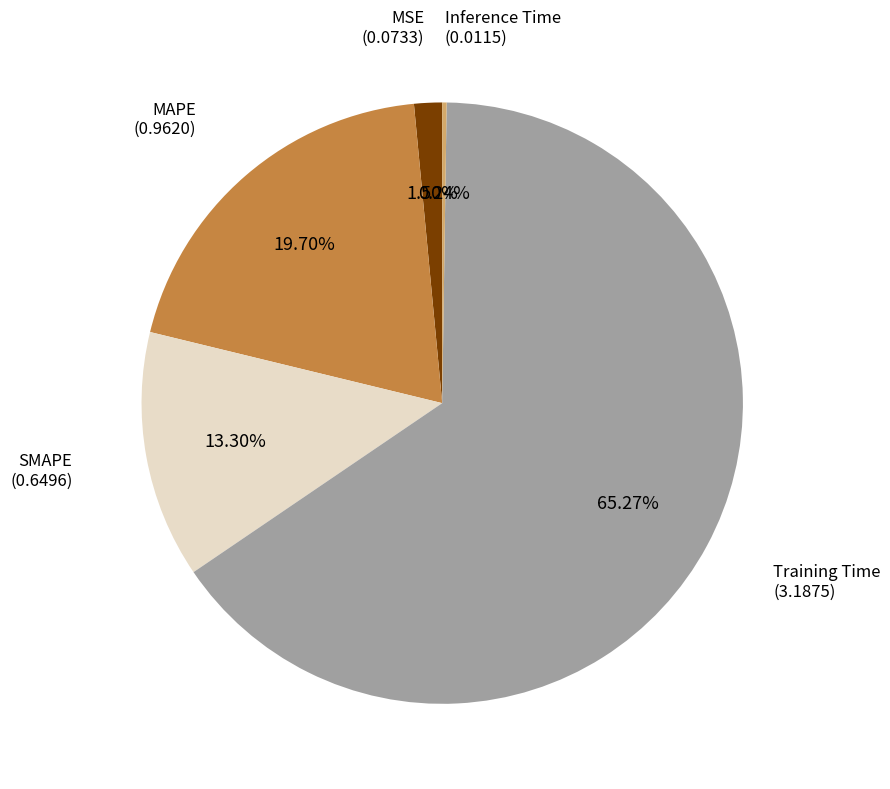

Does any single category account for the majority?

Yes